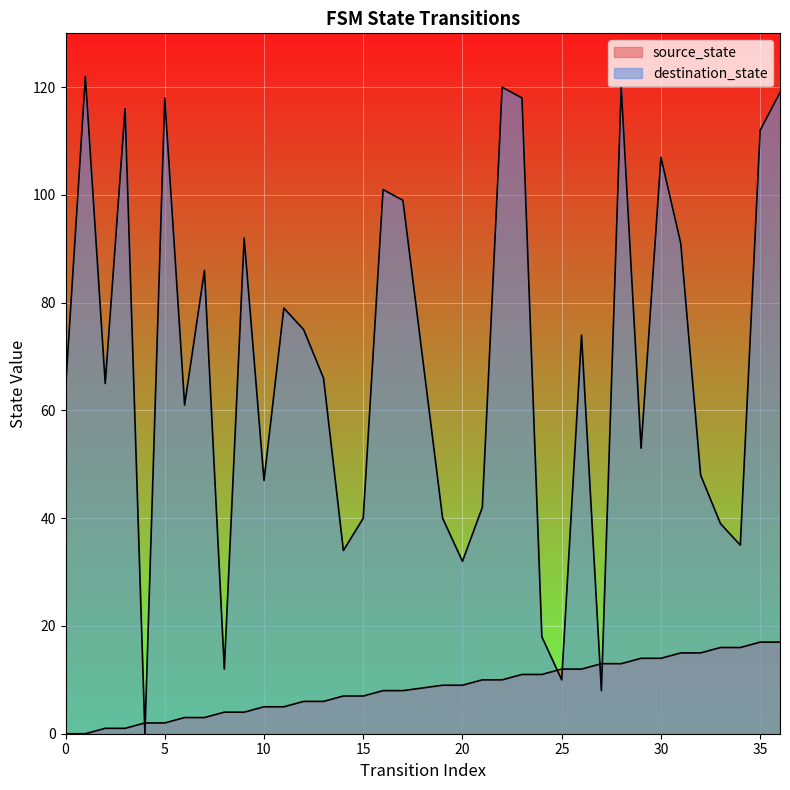

In destination_state, how many points are higher than both neighbors (excluding endpoints)?

11